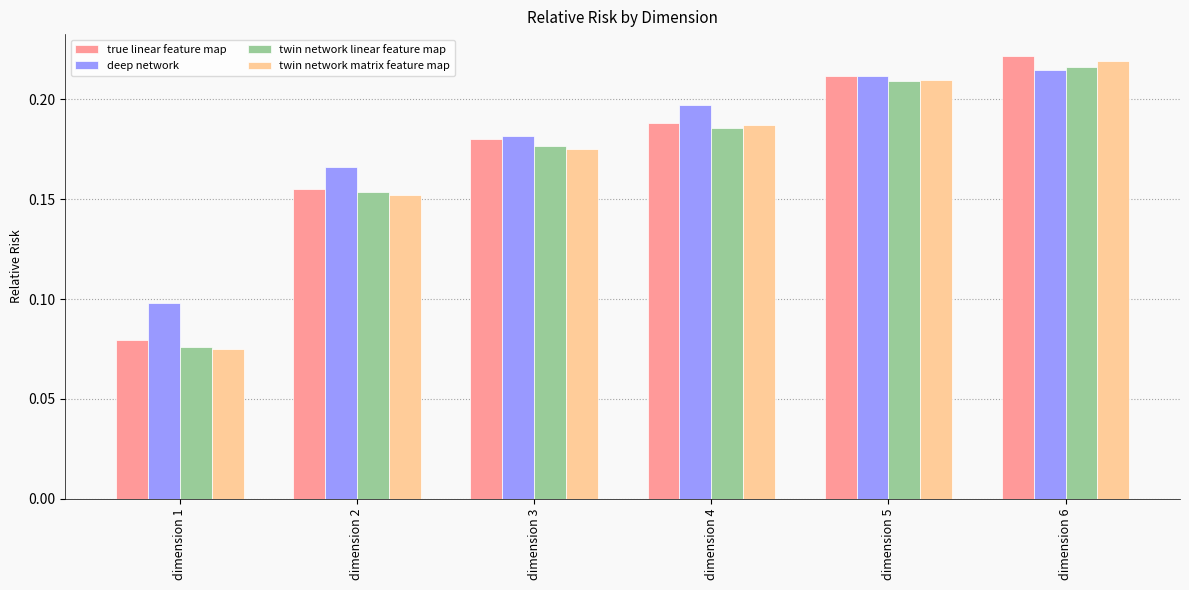

Which series has the largest range (max minus min)?

twin network matrix feature map